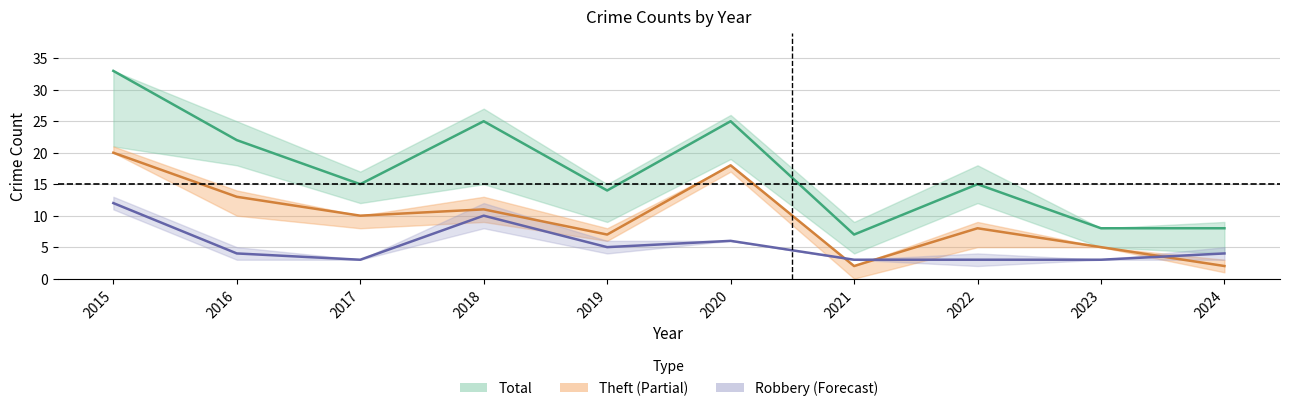

True or false: Total and Theft cross at least once.

False